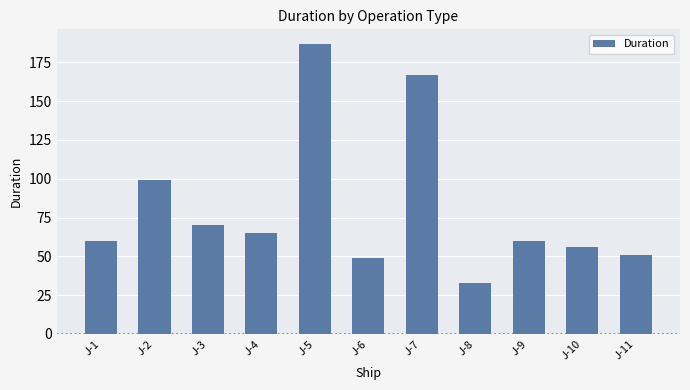

What is the value of the 9th bar from the left?

60